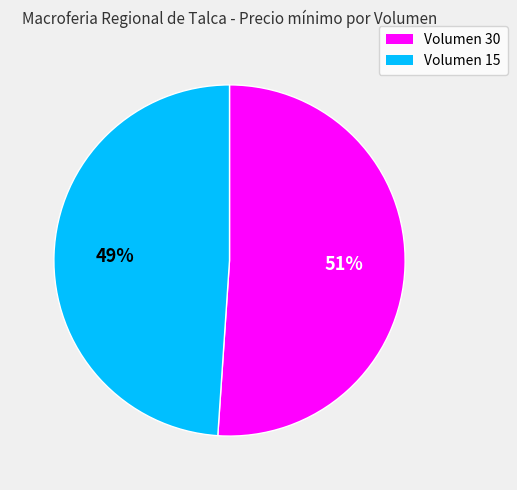

True or false: Volumen 30 accounts for 43% of the total.

False